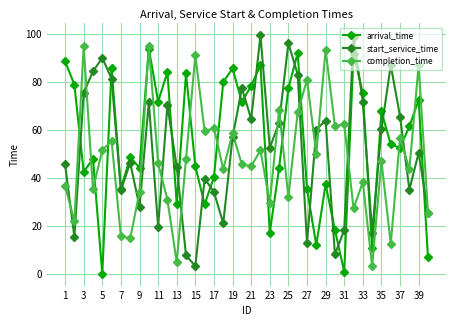

What is the maximum value shown in the chart?

99.4